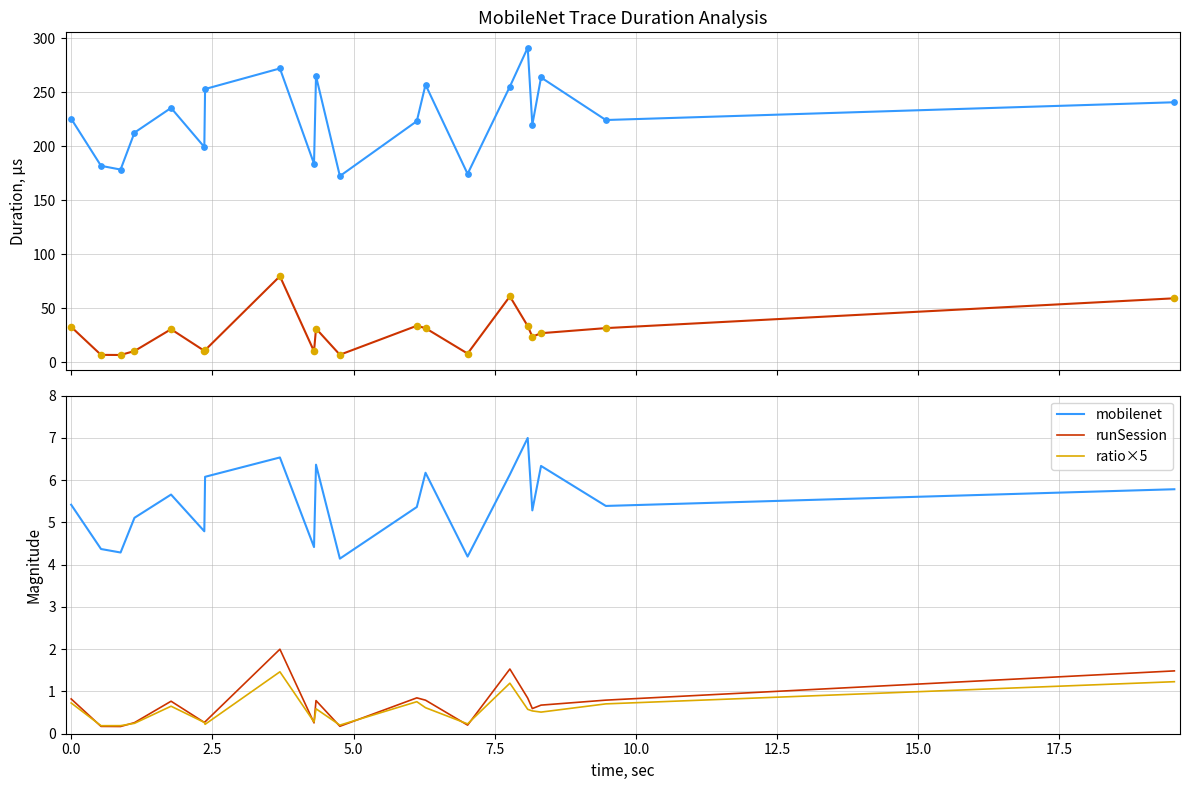

Which series reaches the maximum Y coordinate?

runSession_line